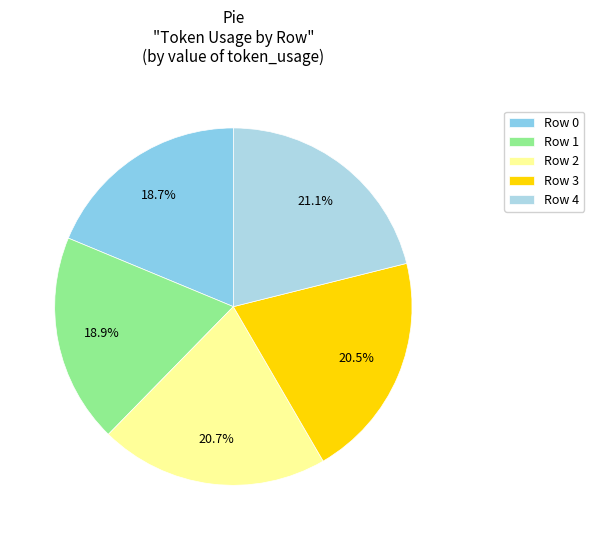

To the nearest percent, what is the average slice percentage?

20%